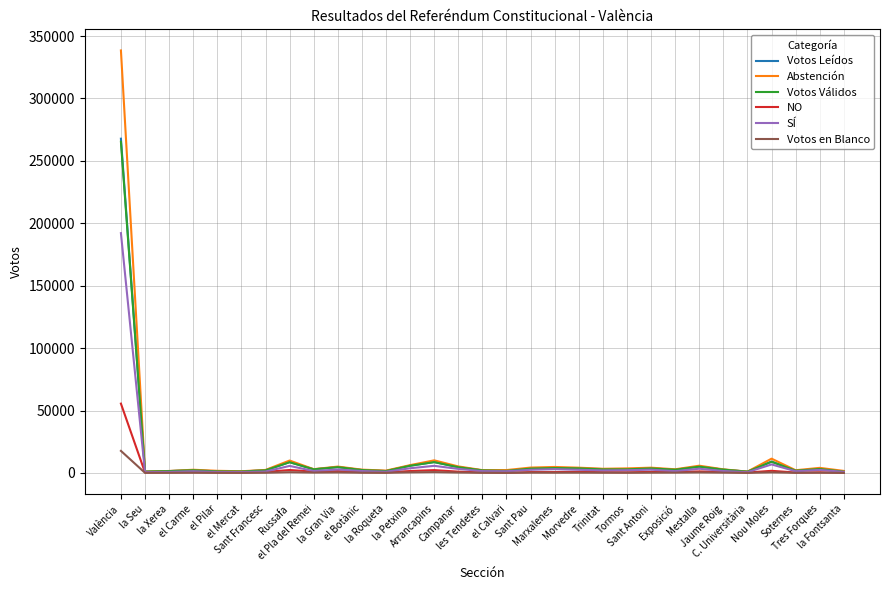

What is the total value across all series at Sant Pau?

14724